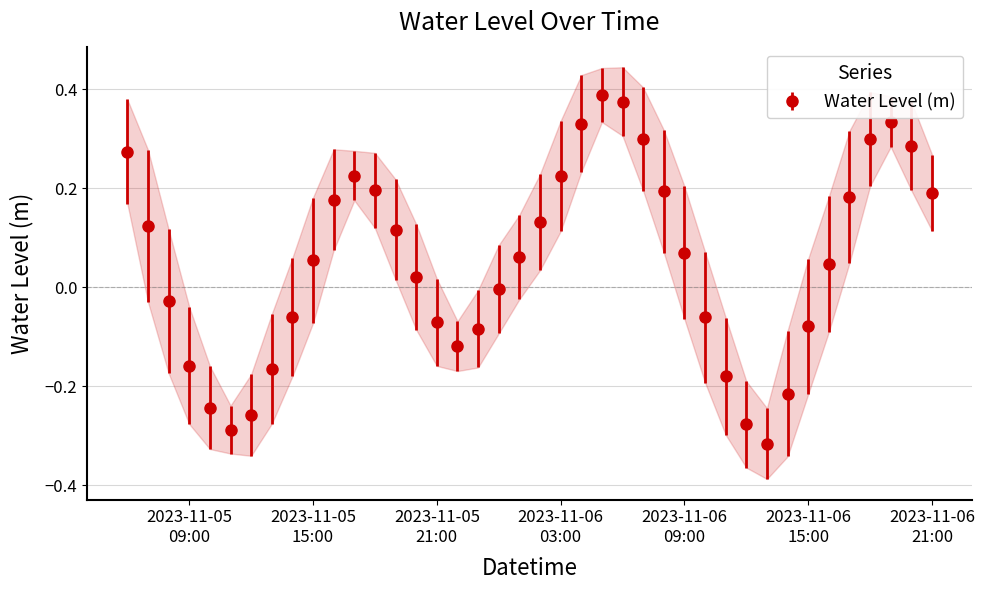

How many distinct data groups are displayed?

1